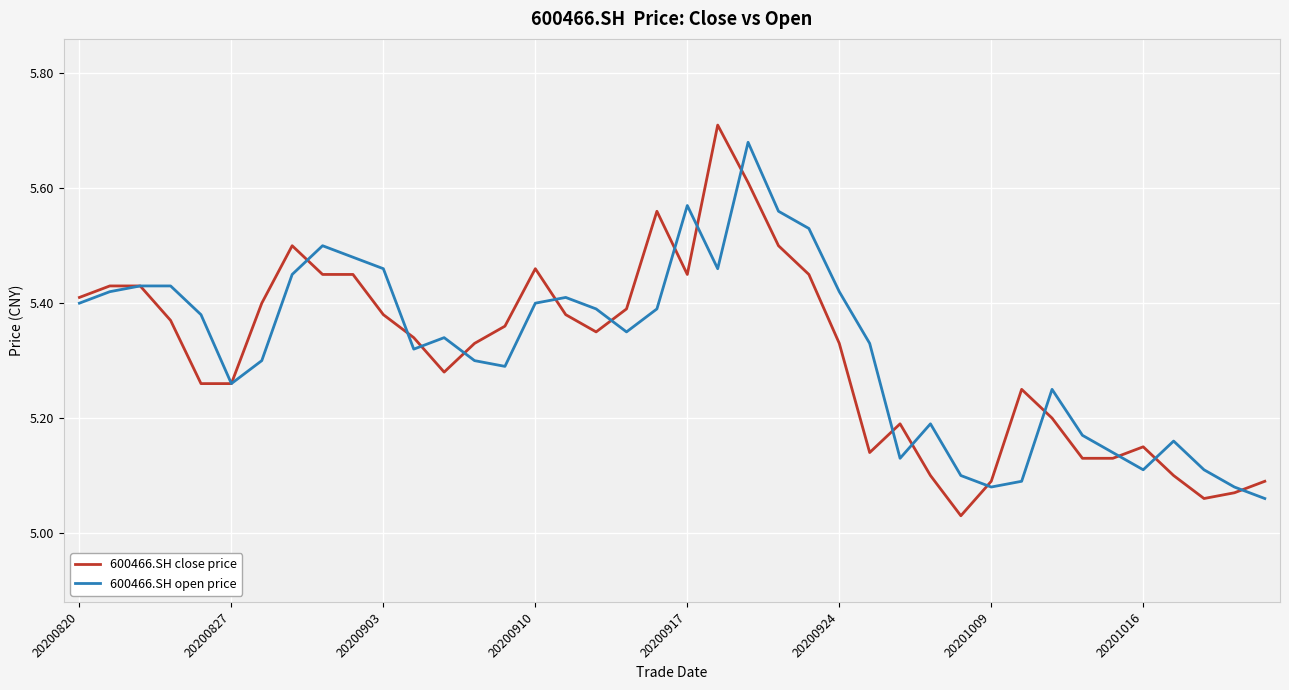

Does the chart have visible grid lines?

Yes